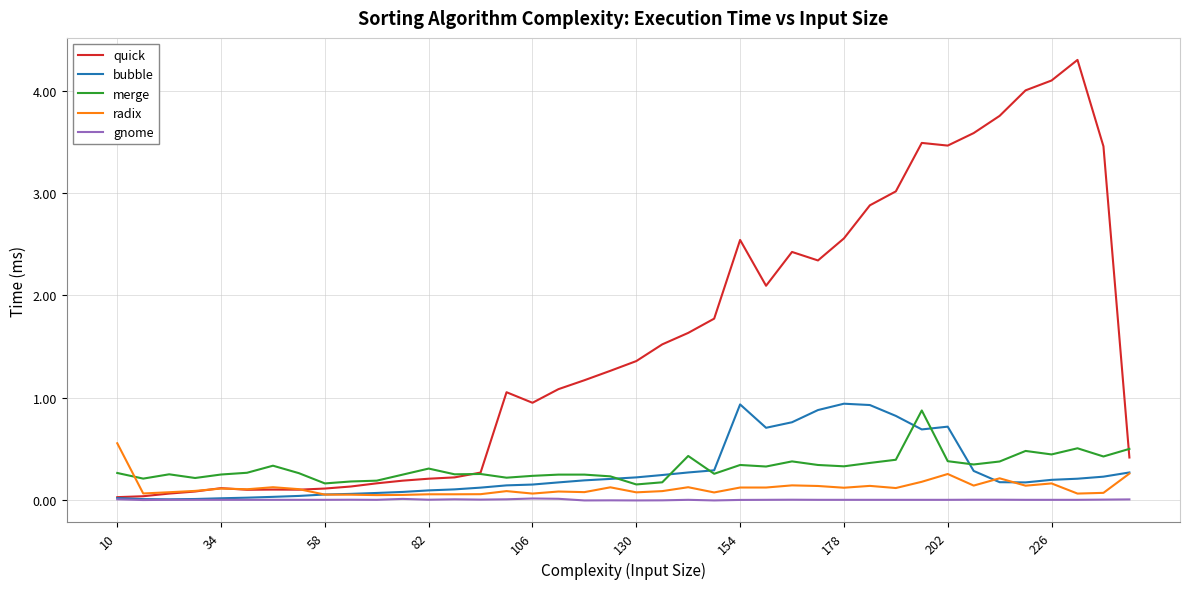

Which series has the widest spread of values?

quick